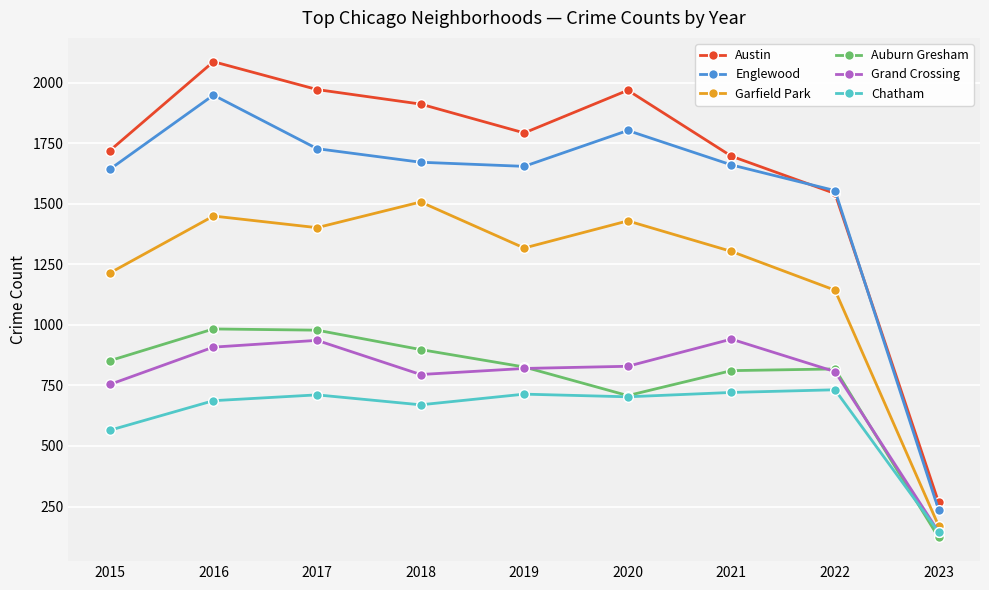

What is the spread (max minus min) of values at 2023?

145